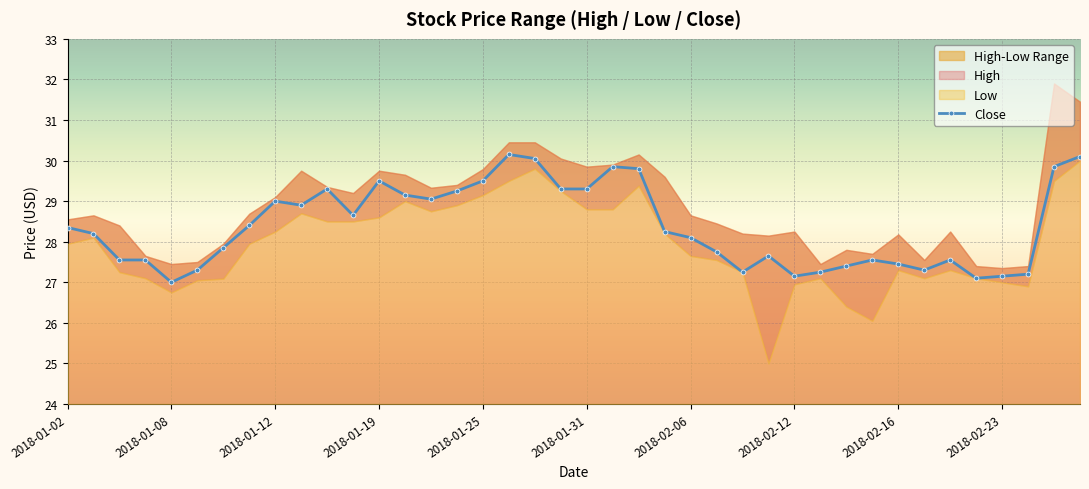

Is it true that the value at 37 is 27.2?

True